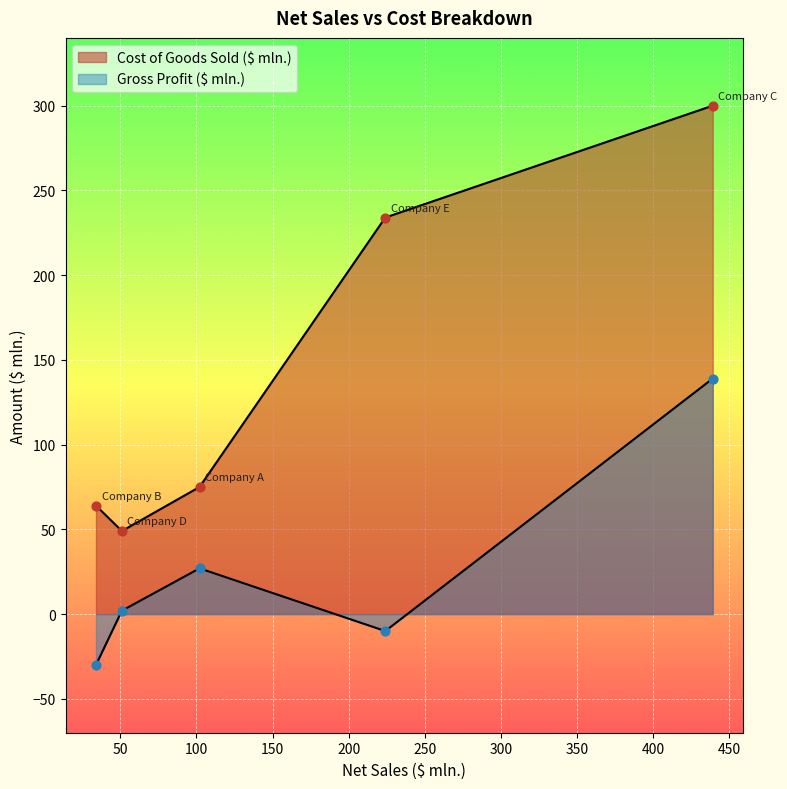

What is the total value across all series at Company E?

224